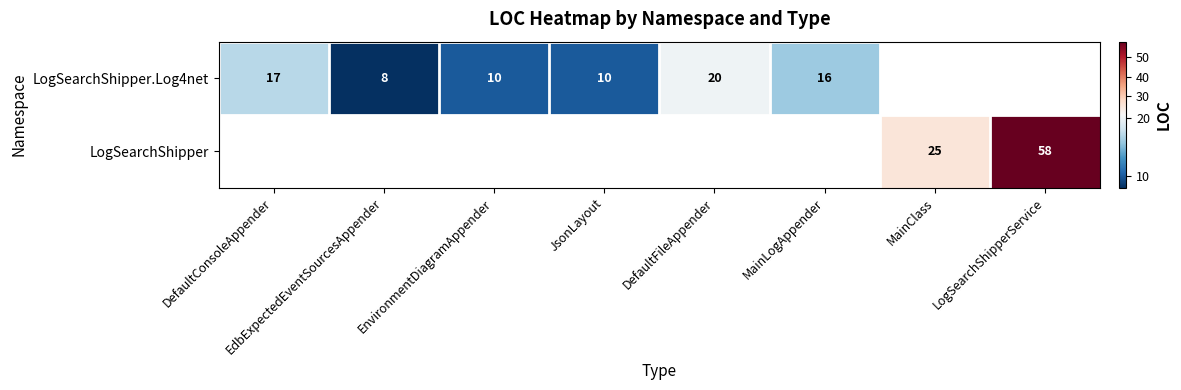

Which category has the lowest value across all series?

EdbExpectedEventSourcesAppender